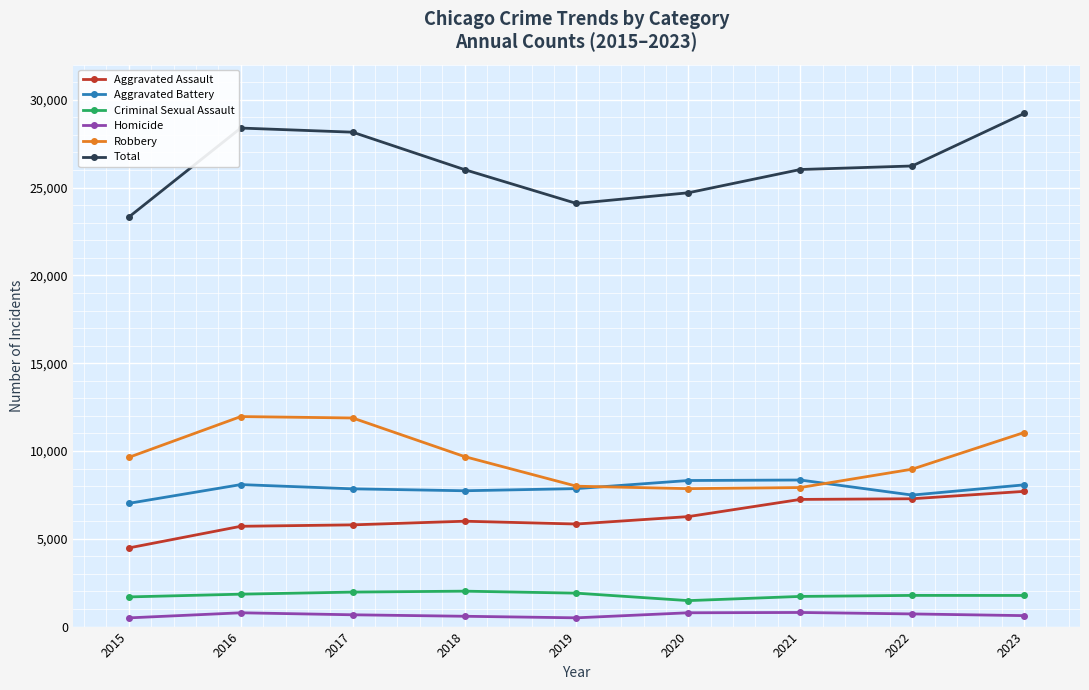

Which series has the largest range (max minus min)?

Total